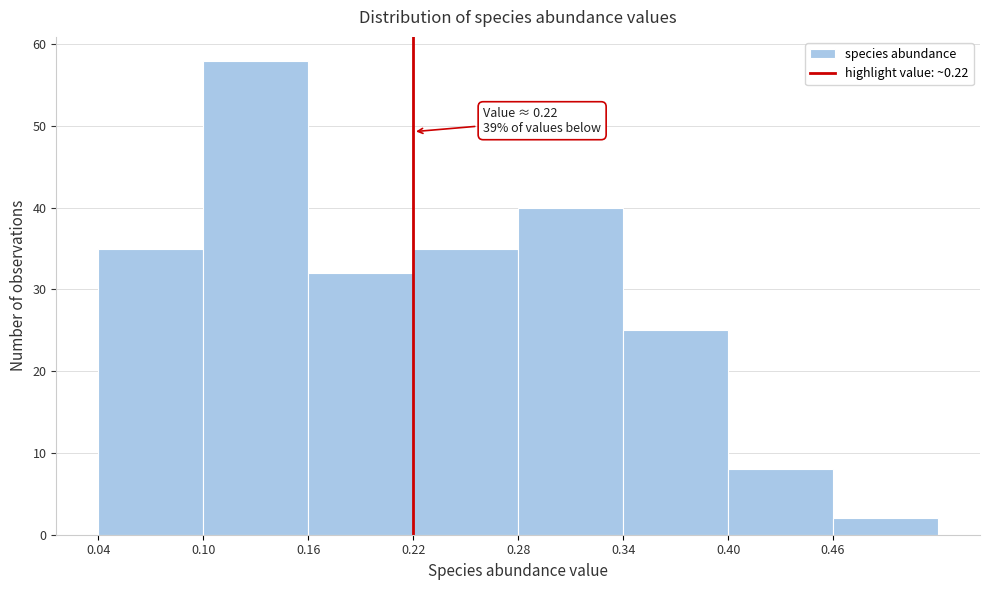

Over which range of the x-axis is the bar tallest?

0.10 to 0.16